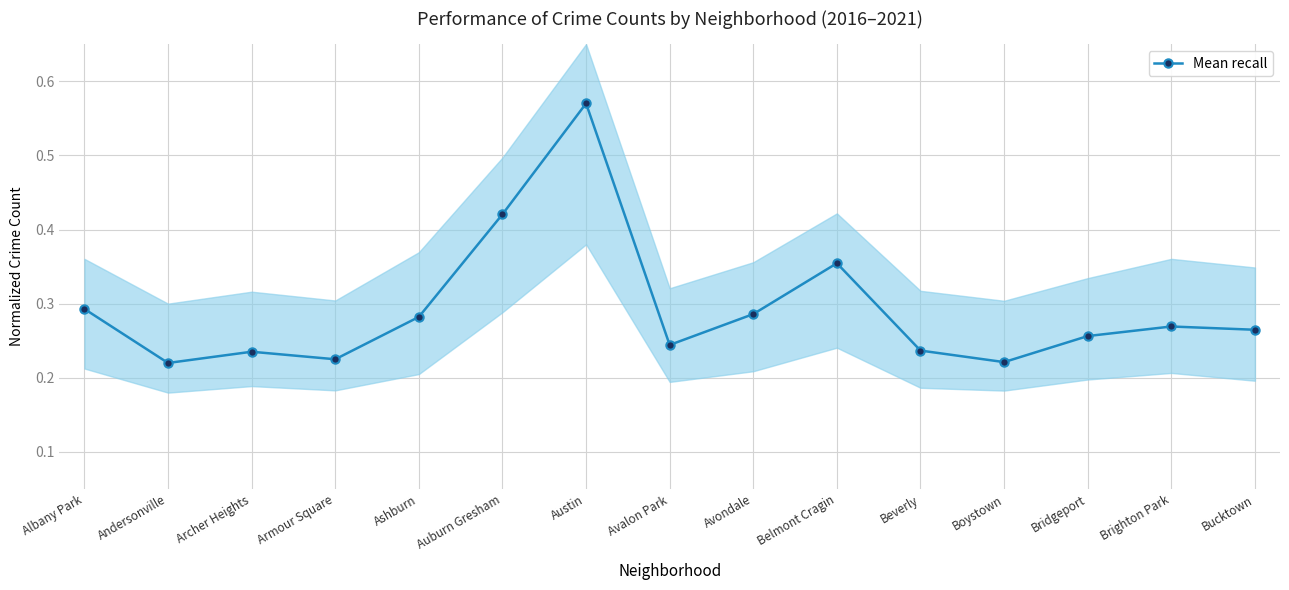

What position from the left is Austin?

7